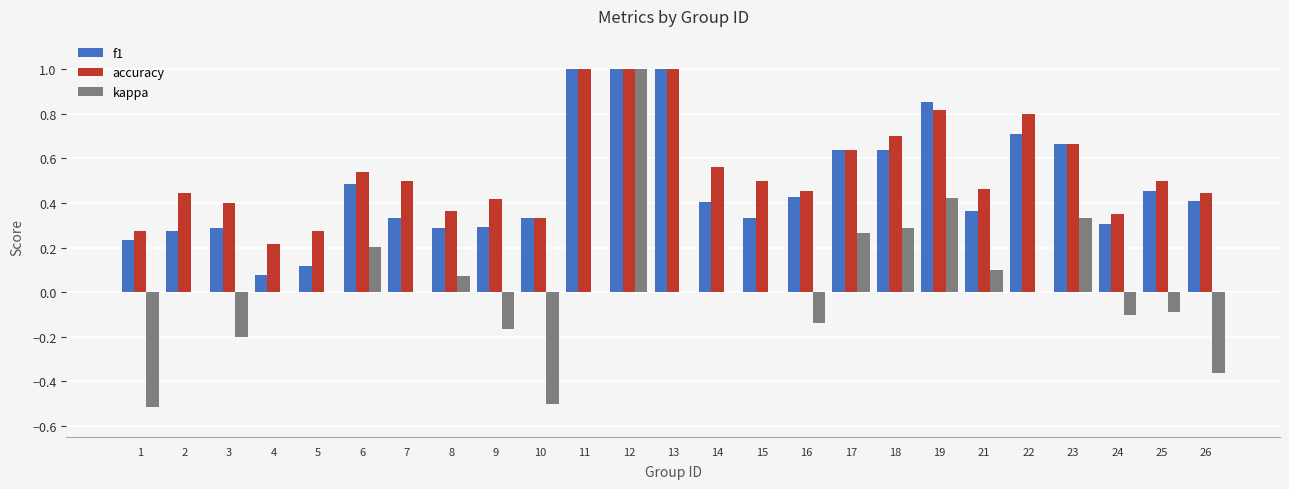

Count the number of categories in the chart.

25